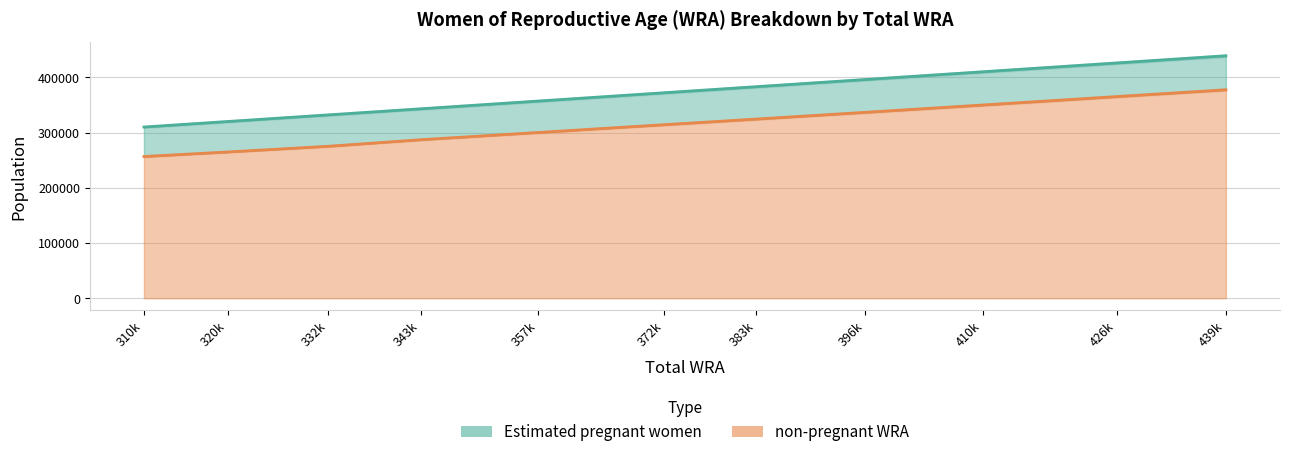

How many data points does each series have?

11